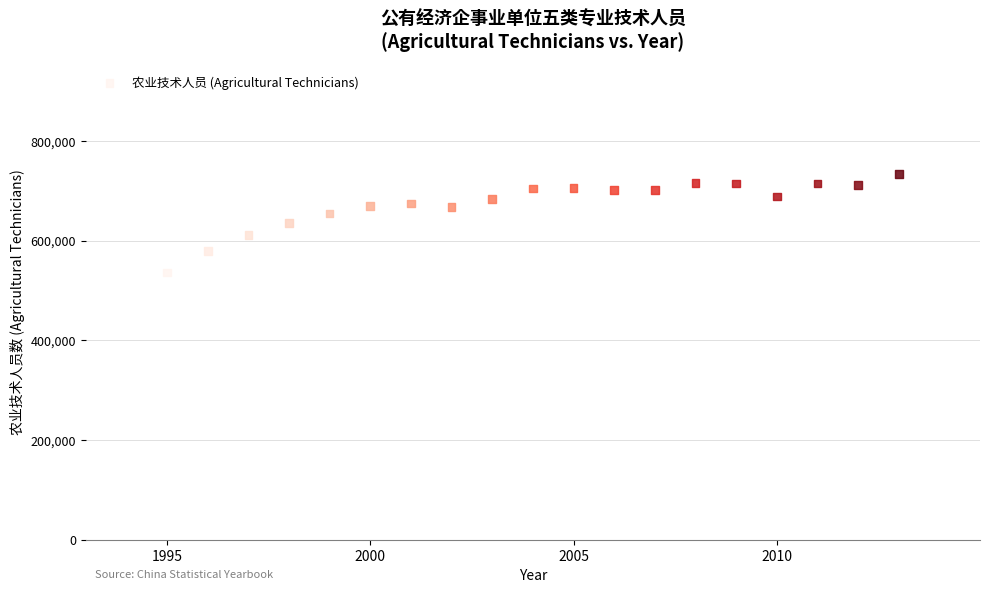

What is the range of X values (max minus min)?

18